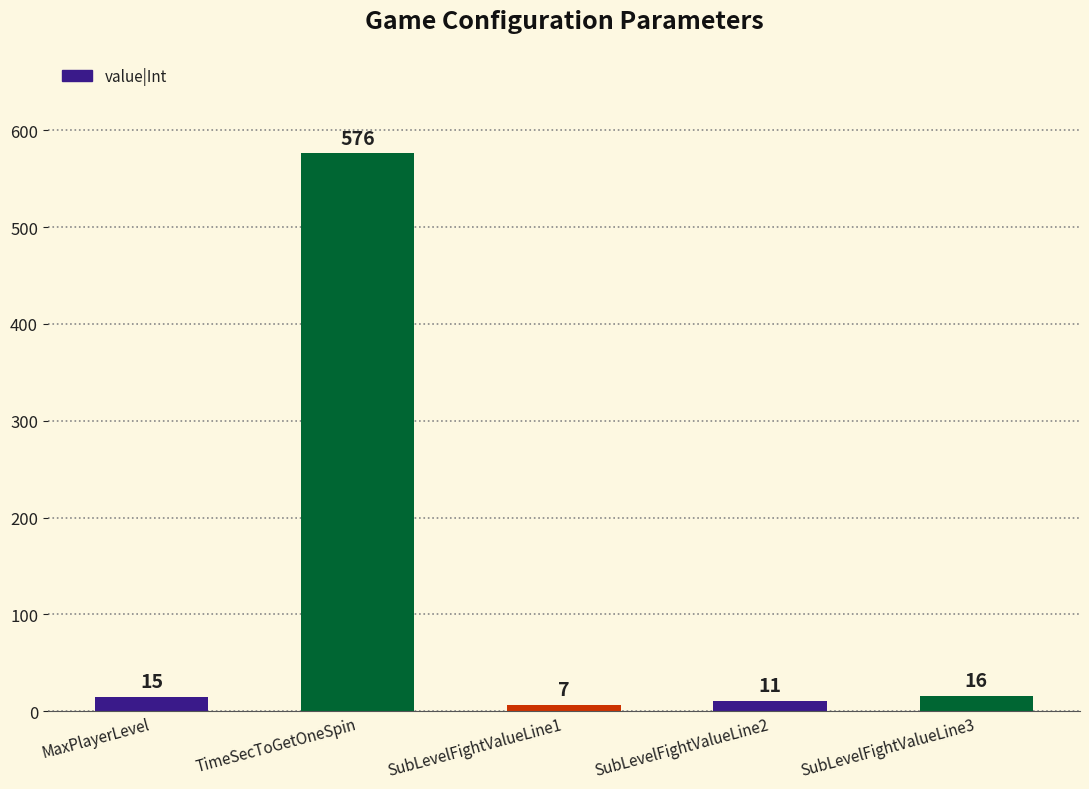

Reading left to right, transcribe all the data shown in this chart.

MaxPlayerLevel=15	TimeSecToGetOneSpin=576	SubLevelFightValueLine1=7	SubLevelFightValueLine2=11	SubLevelFightValueLine3=16